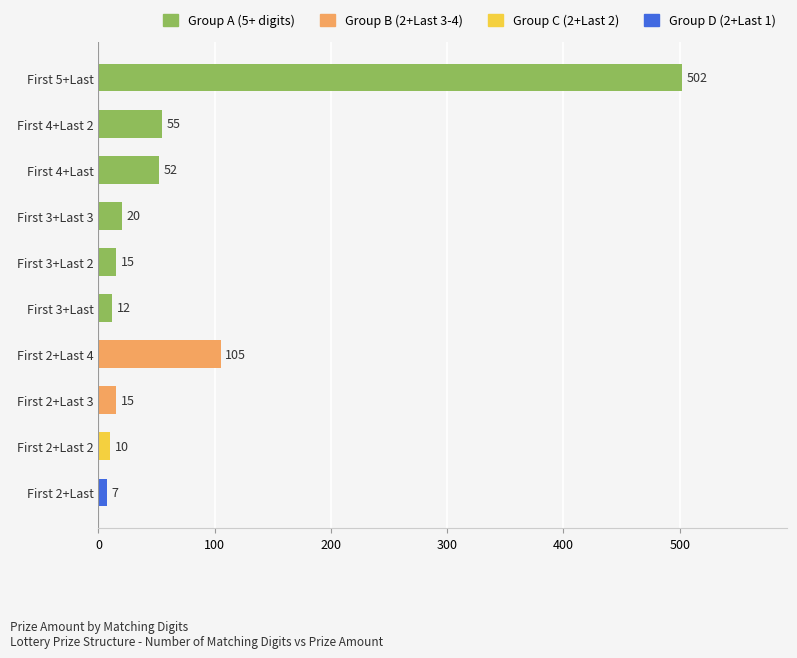

What is the label of the 3rd bar from the top?

First 4+Last